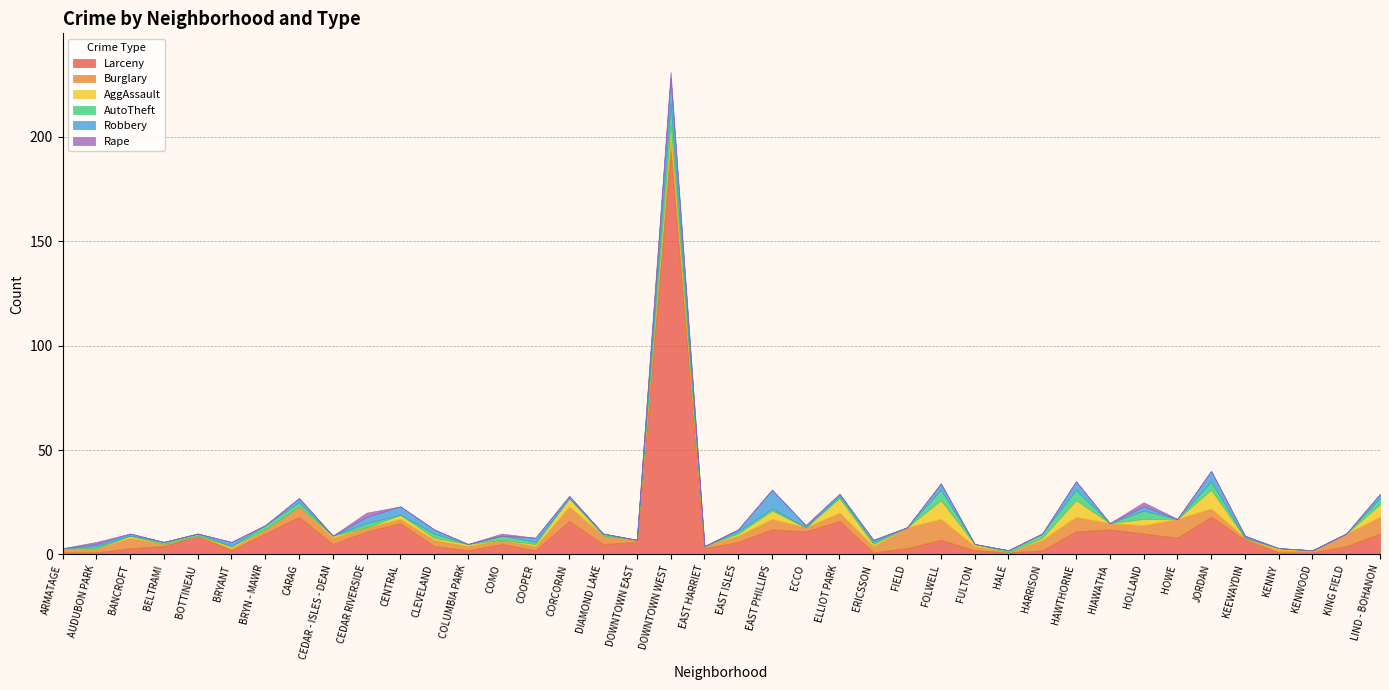

What are all the series names shown in the legend?

Larceny, Burglary, AggAssault, AutoTheft, Robbery, Rape